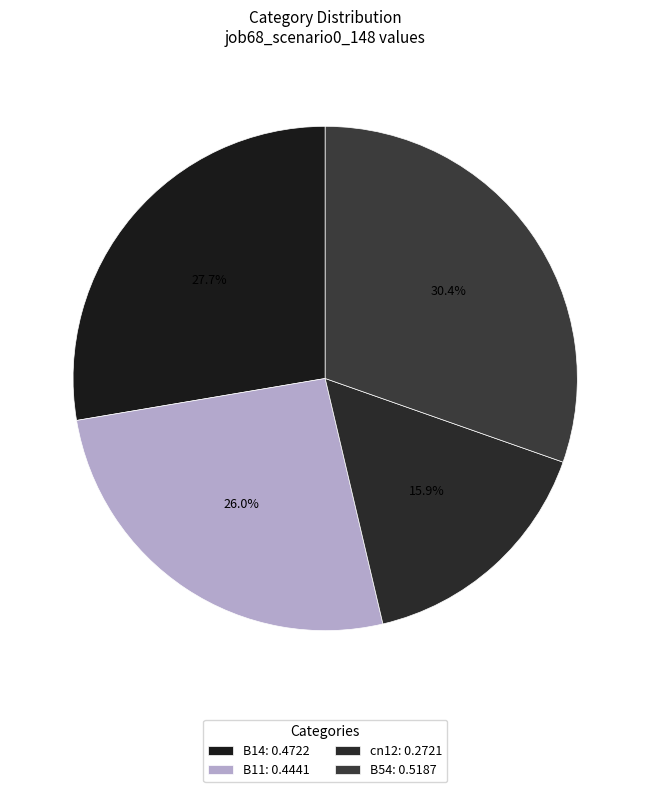

How many segments does this pie chart have?

4